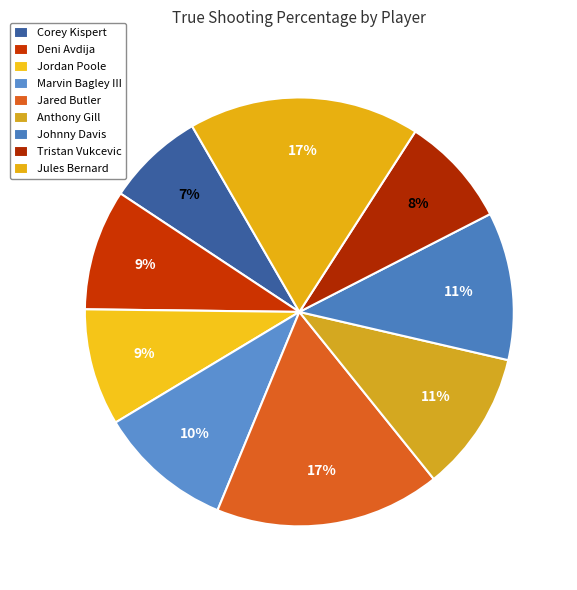

To the nearest percent, what portion does Jared Butler represent?

17%